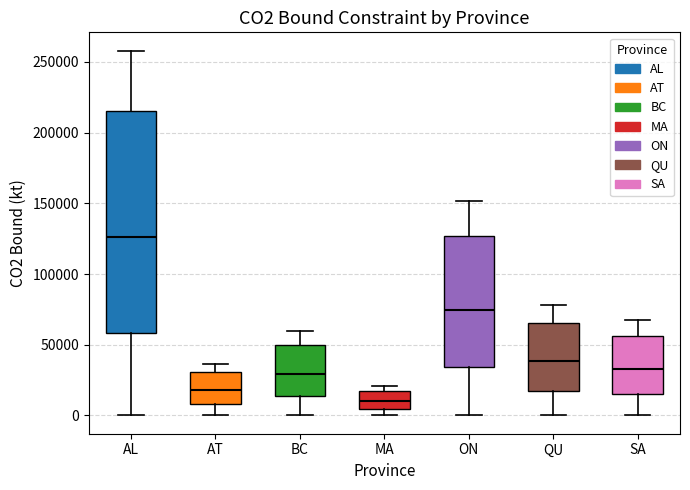

Which box has the lowest median line?

MA